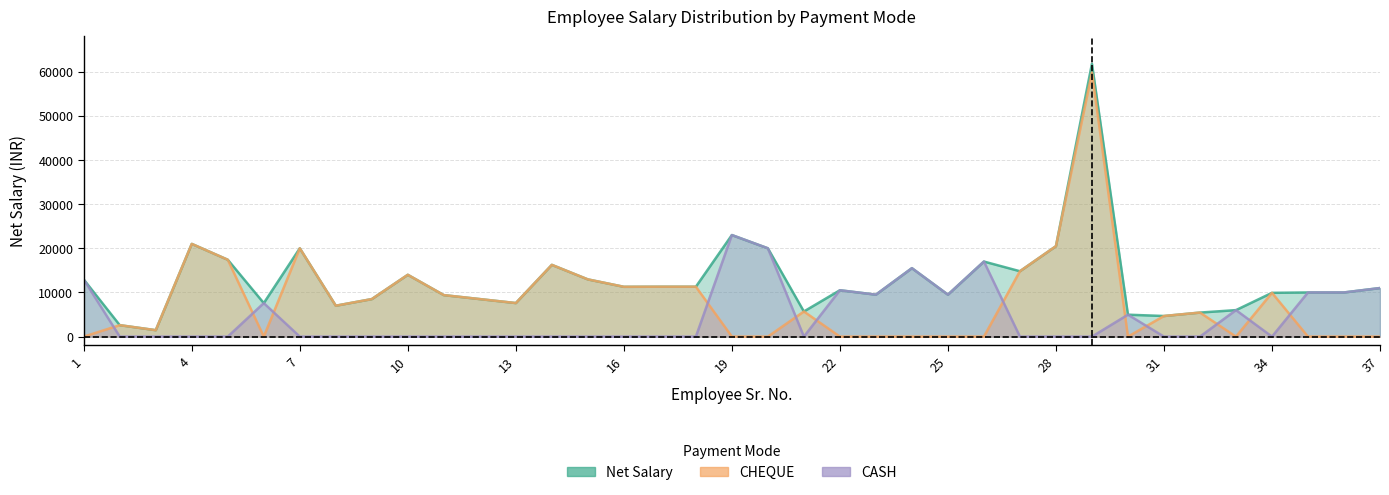

How many interior local peaks does the CHEQUE series have?

9